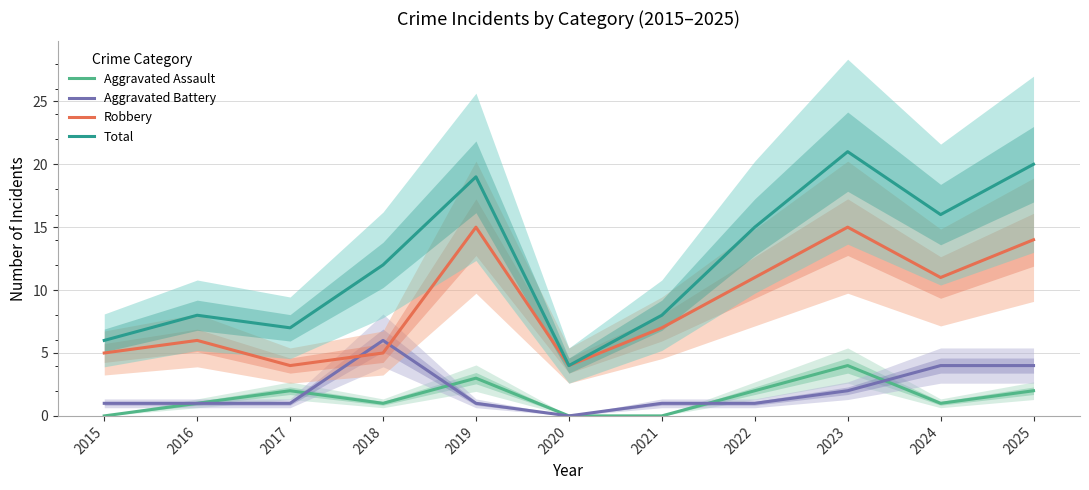

In Aggravated Assault, how many points are higher than both neighbors (excluding endpoints)?

3